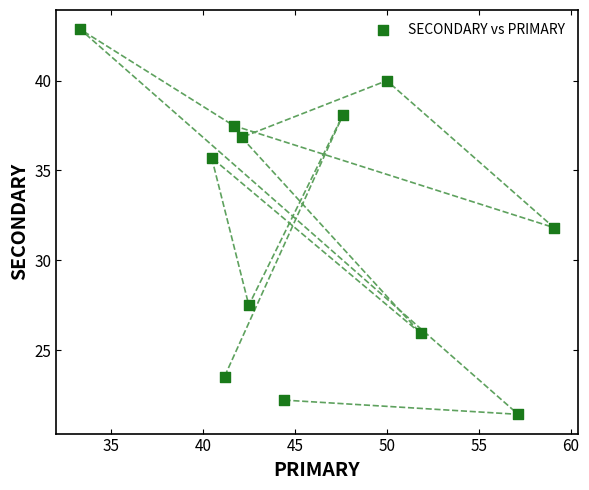

What is the range of Y values (max minus min)?

21.4